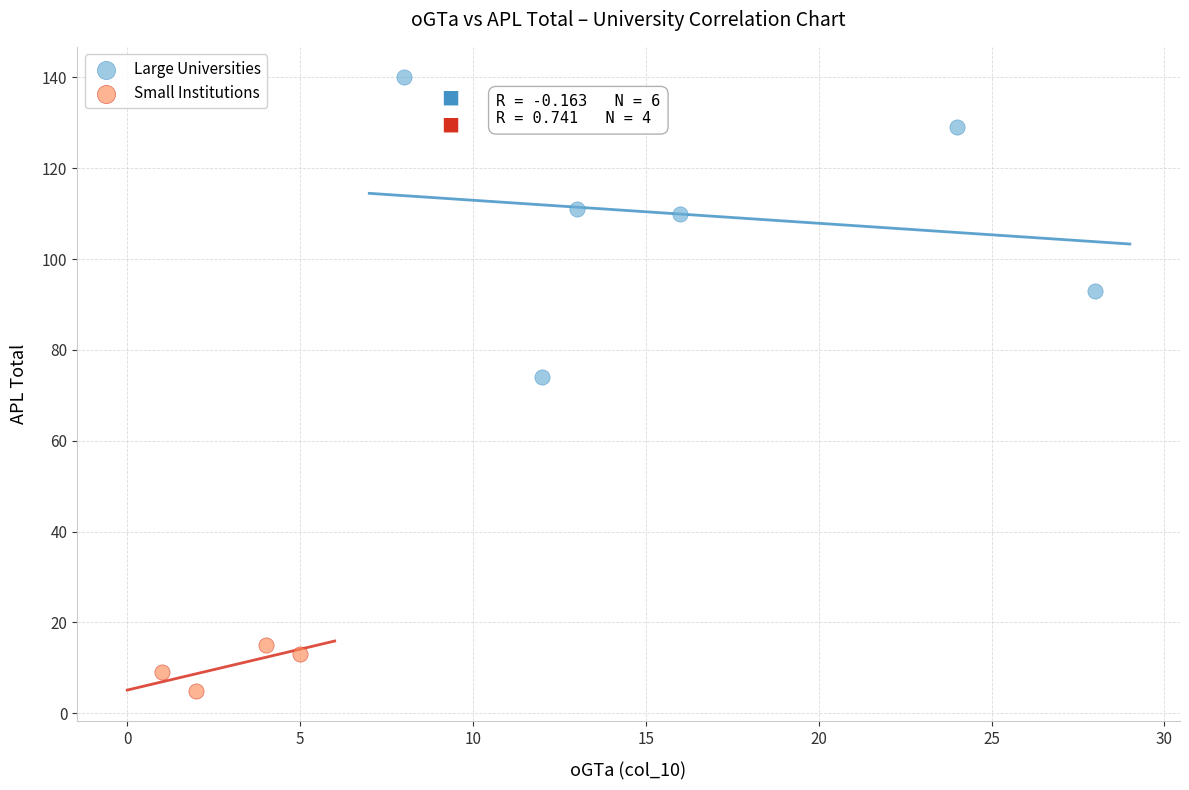

What are all the series names shown in the legend?

Large Universities, Small Institutions